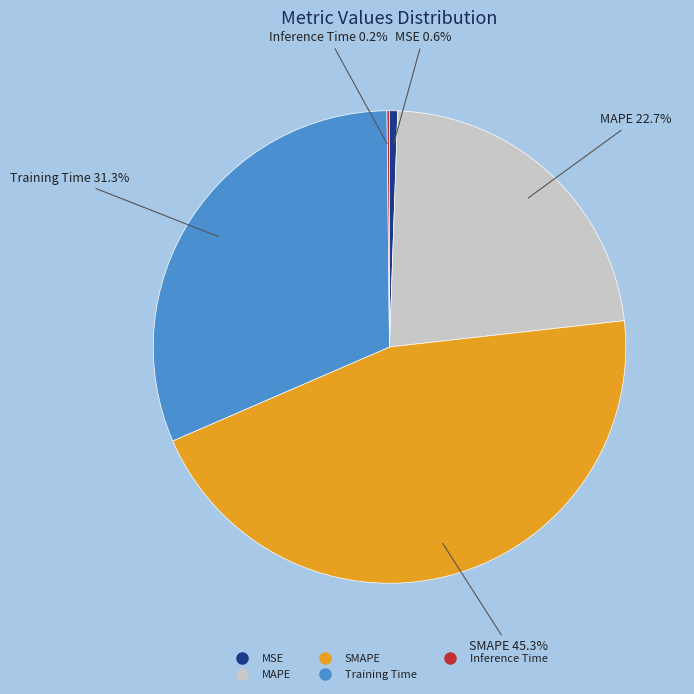

What is the largest slice in the pie chart?

SMAPE